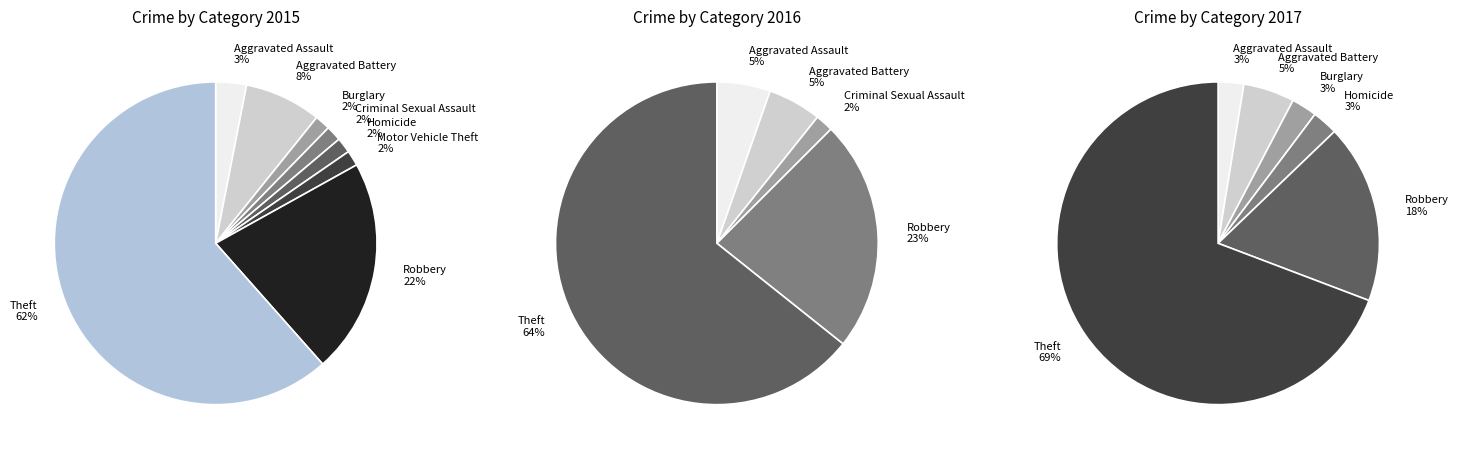

The Robbery slice represents 16% of the pie. True or false?

False